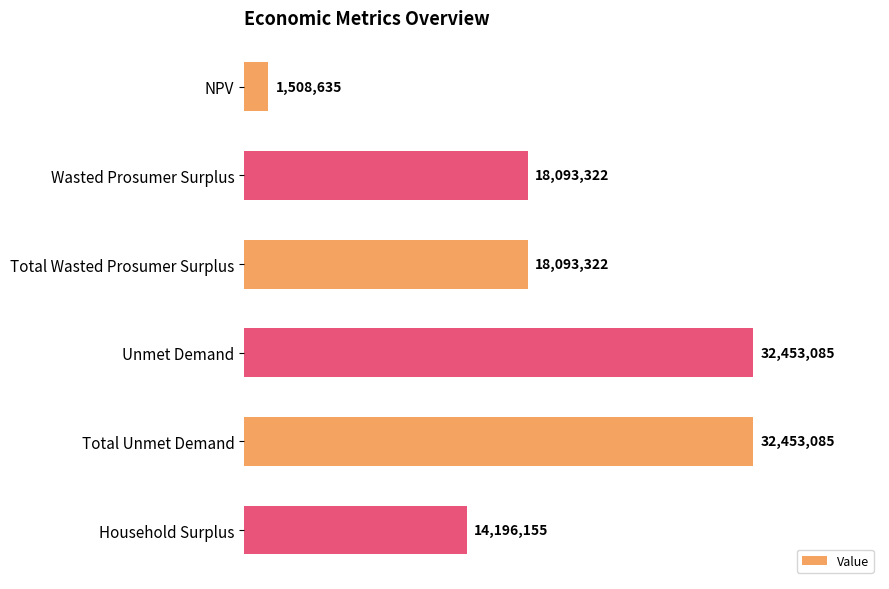

Does the chart contain any negative values?

No